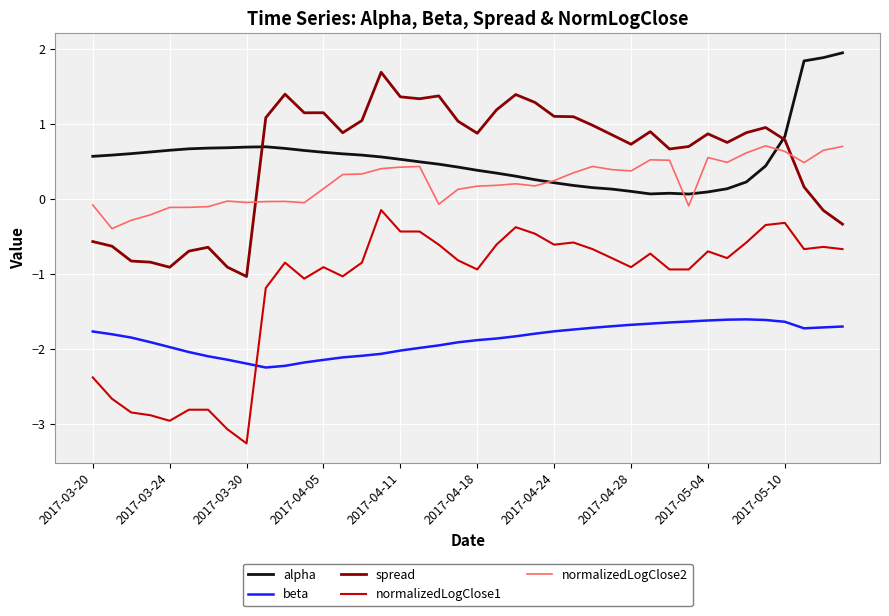

True or false: beta and normalizedLogClose1 intersect in this chart.

True